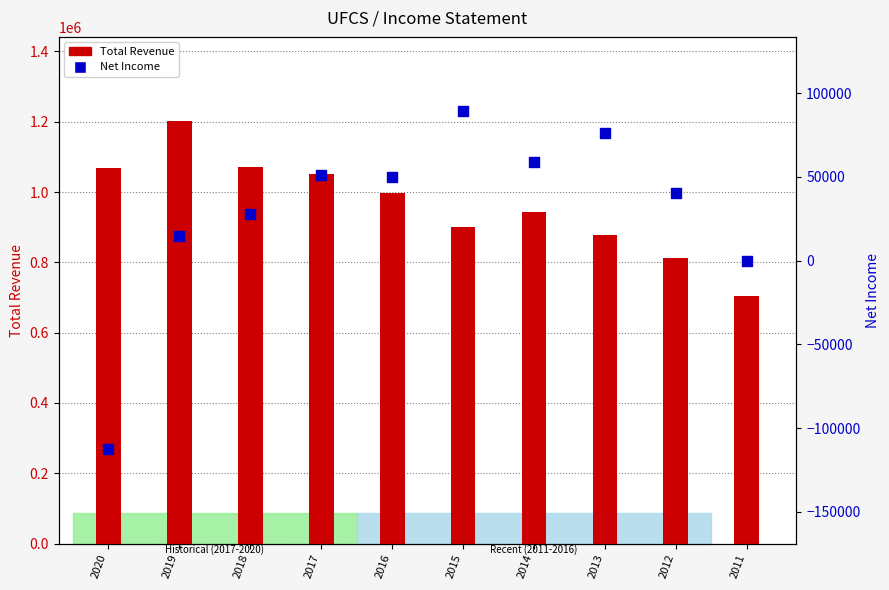

Which series contains the lowest Y value?

Net Income